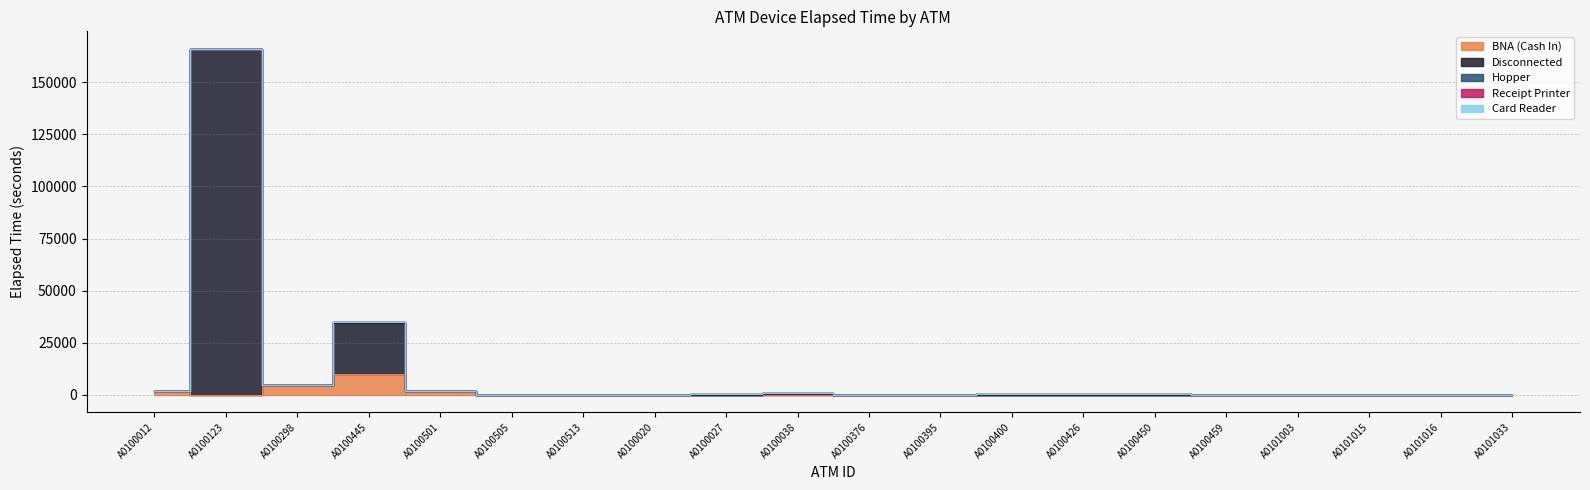

What is the difference between the highest and lowest values at A0100020?

5